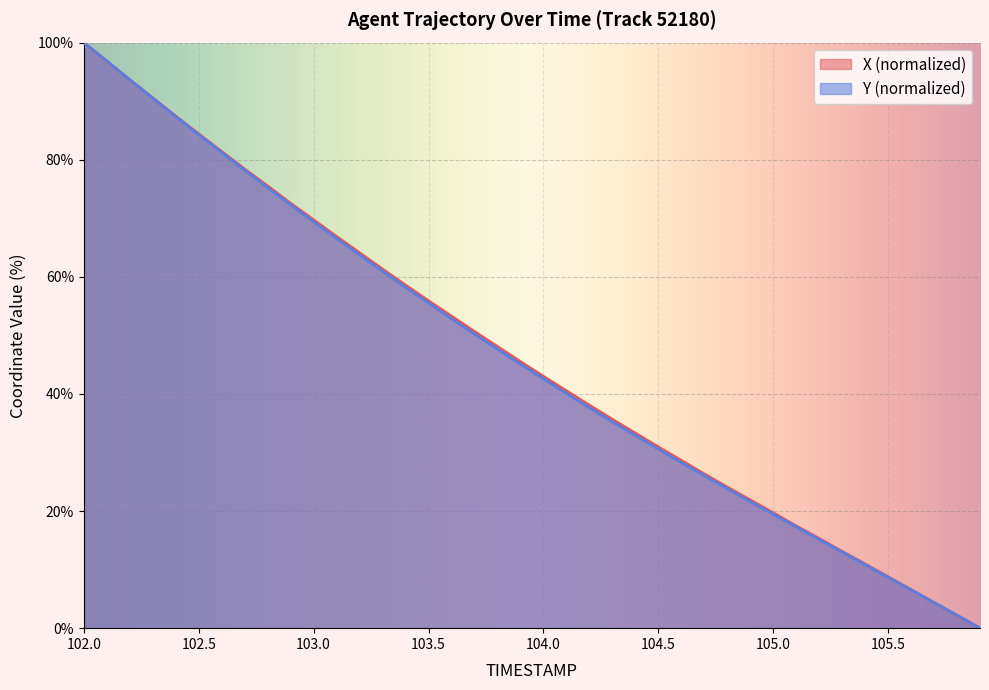

True or false: Y (normalized) has a value of 30.6 at 104.5.

True